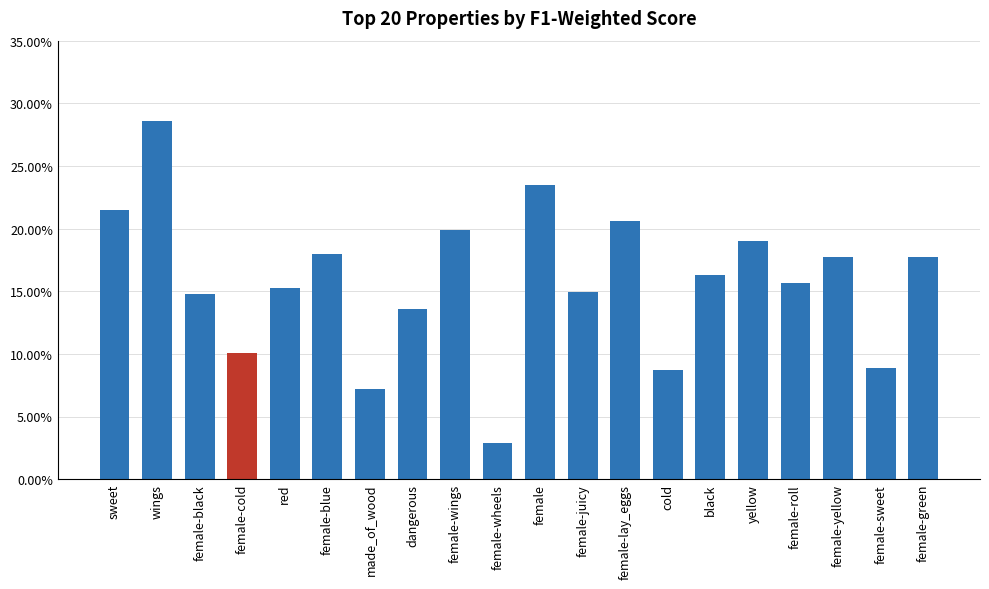

Rank the categories by value from highest to lowest.

wings, female, sweet, female-lay_eggs, female-wings, yellow, female-blue, female-yellow, female-green, black, female-roll, red, female-juicy, female-black, dangerous, female-cold, female-sweet, cold, made_of_wood, female-wheels